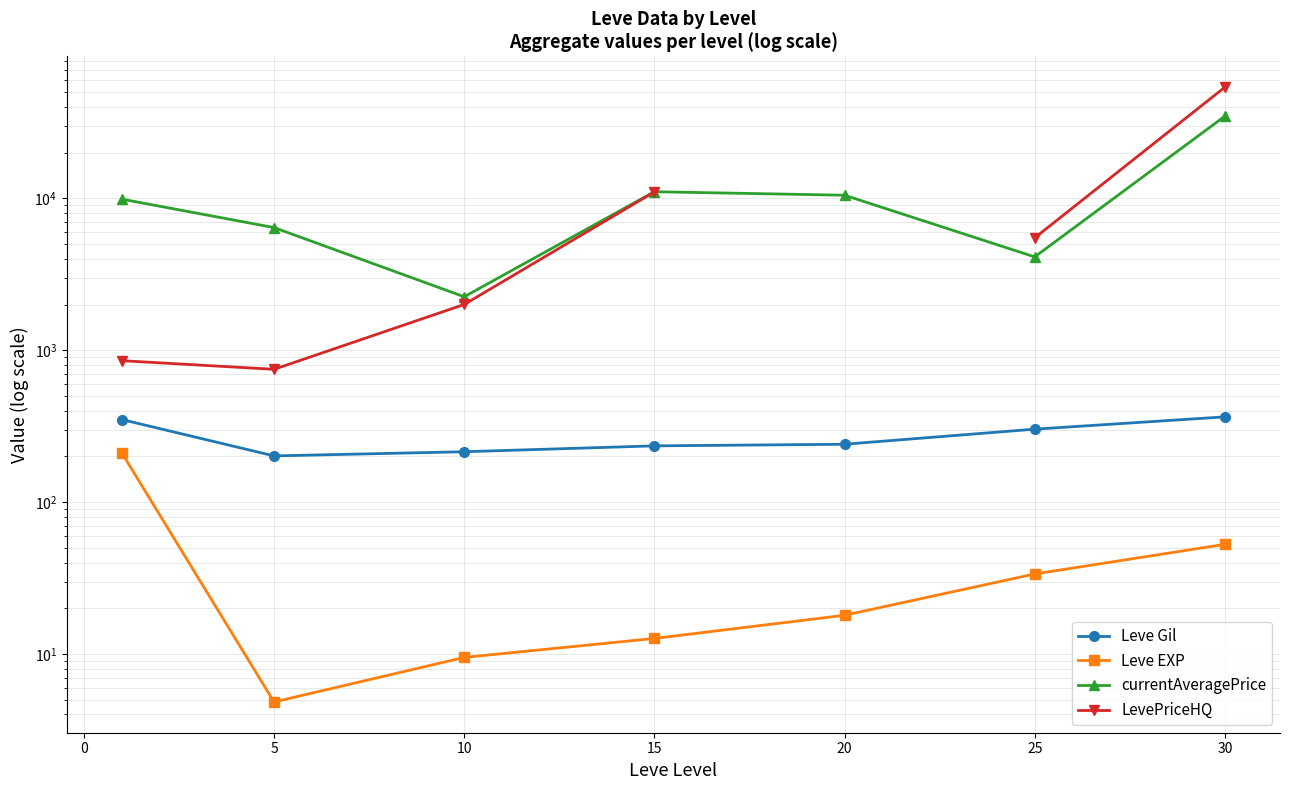

Does the chart have visible grid lines?

Yes